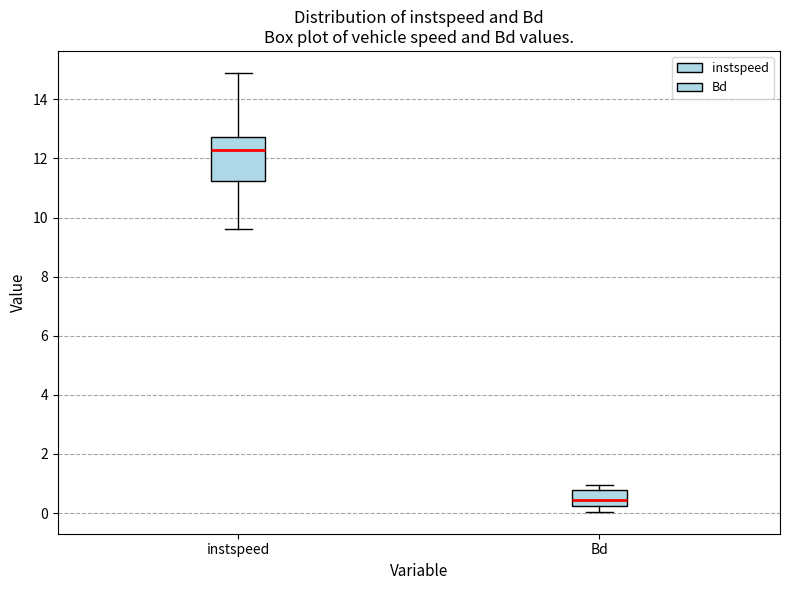

Which box has the lowest median line?

Bd